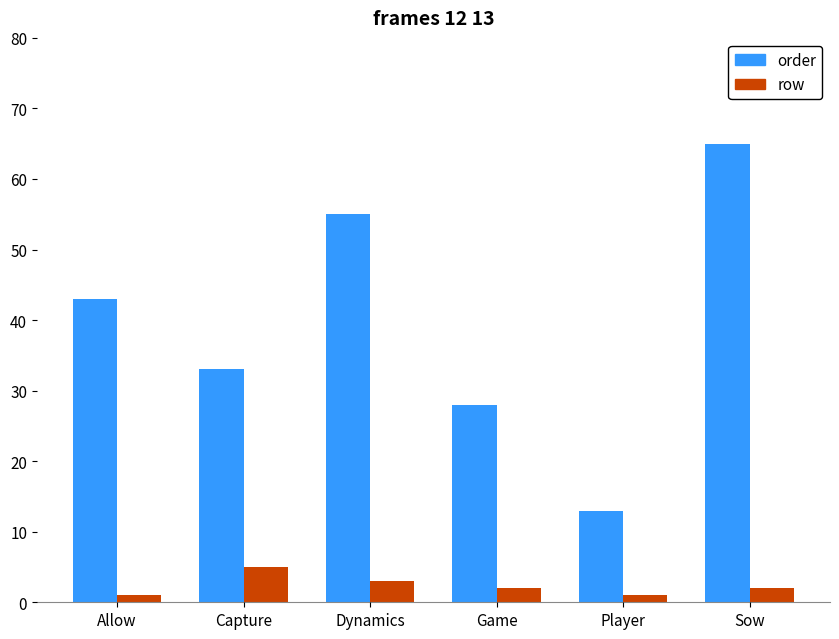

At which label is row closest to 3?

Dynamics